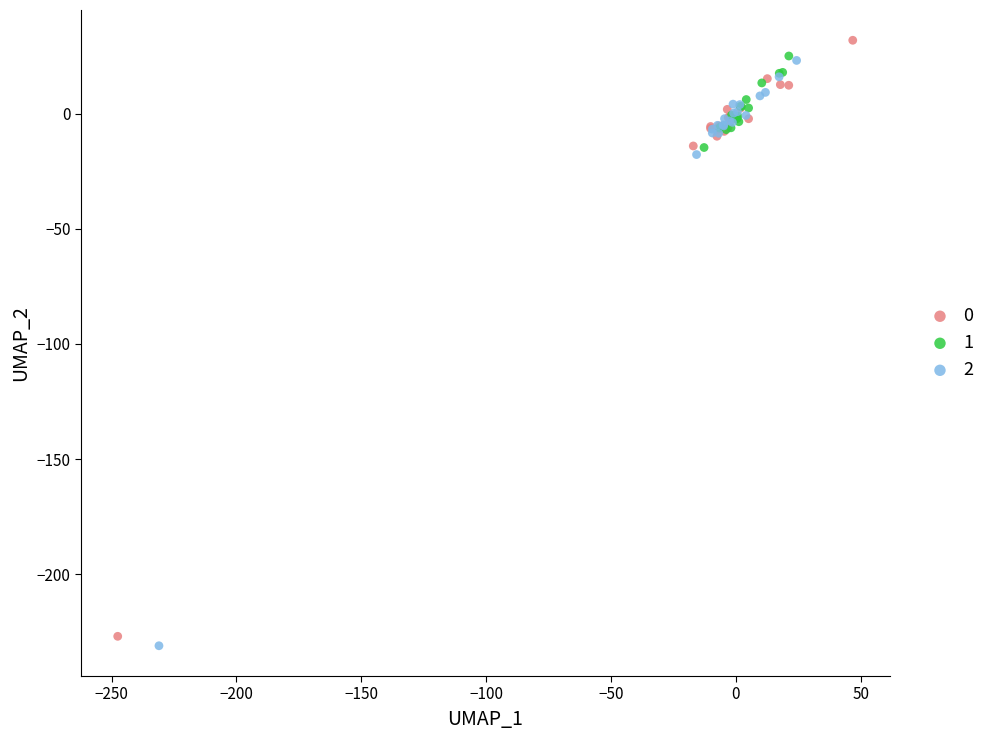

Which series reaches the maximum Y coordinate?

0